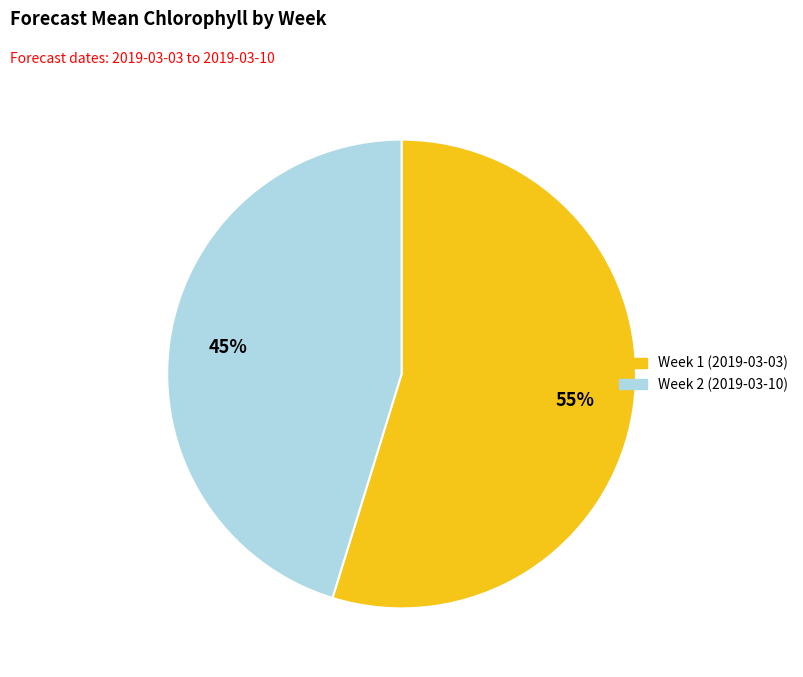

How many segments does this pie chart have?

2